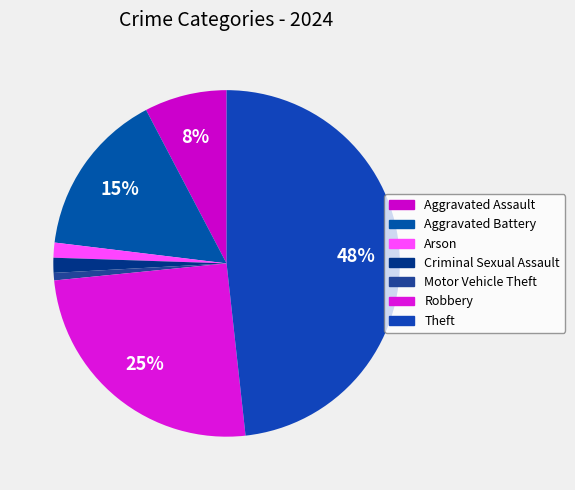

Is there a majority slice in this chart?

No